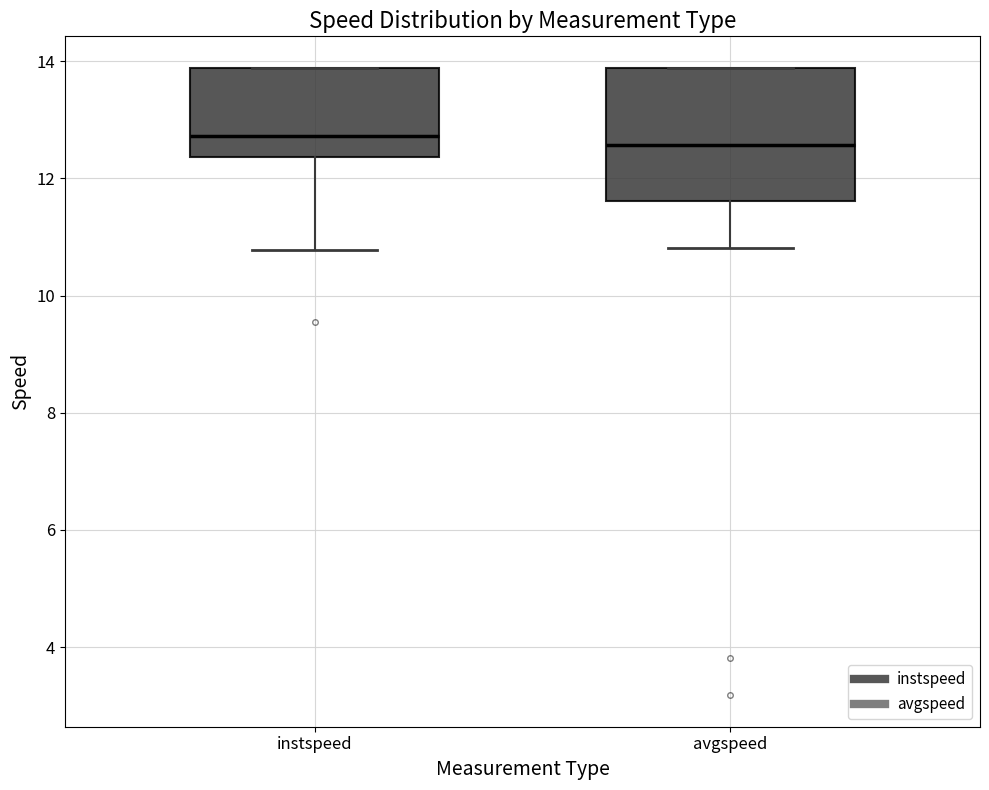

Which box is the tallest, from its lower edge to its upper edge?

avgspeed